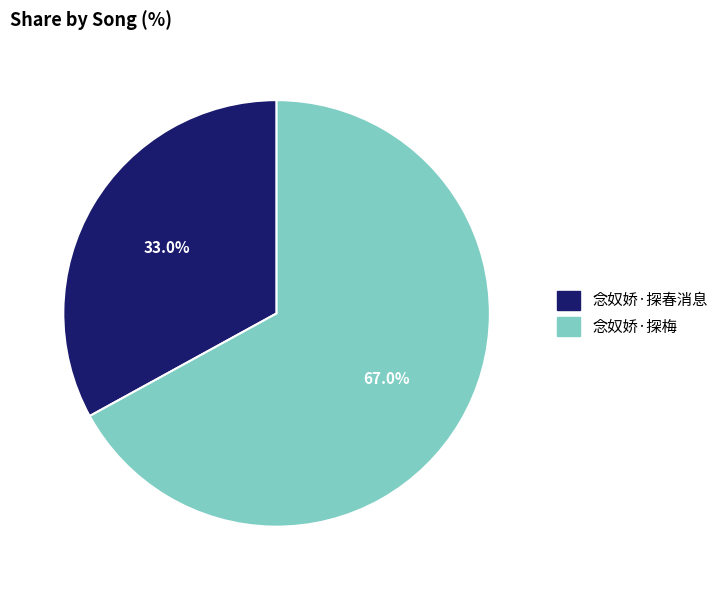

What is the ratio of the value at 念奴娇·探梅 to the value at 念奴娇·探春消息?

2.0